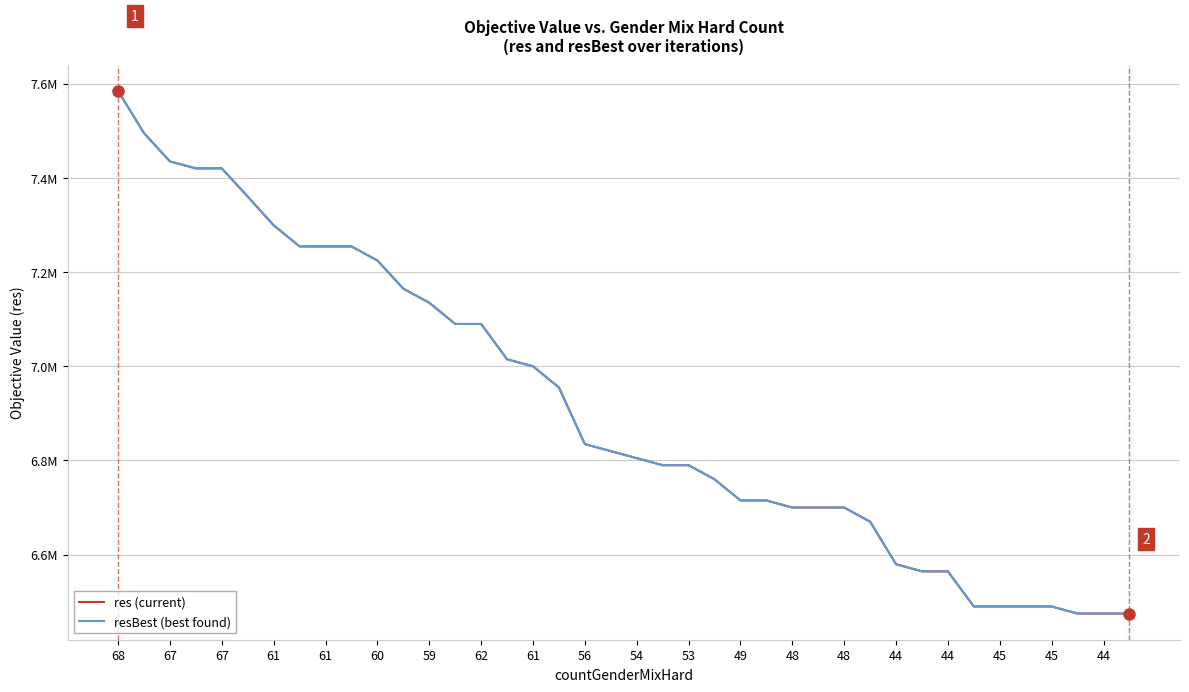

Does the chart display data point markers on the line(s)?

No